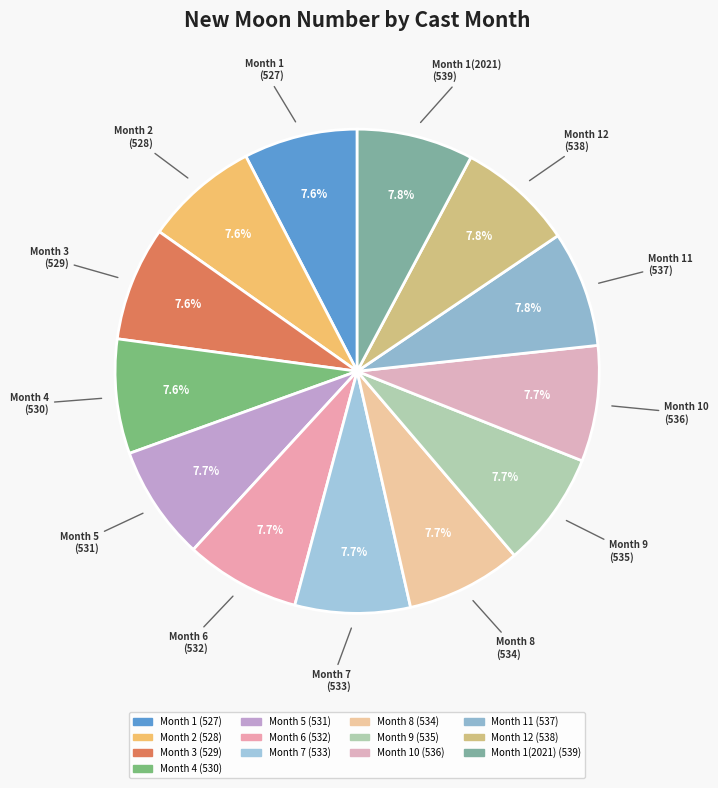

What percentage is NOT represented by Month 6?

92.3%